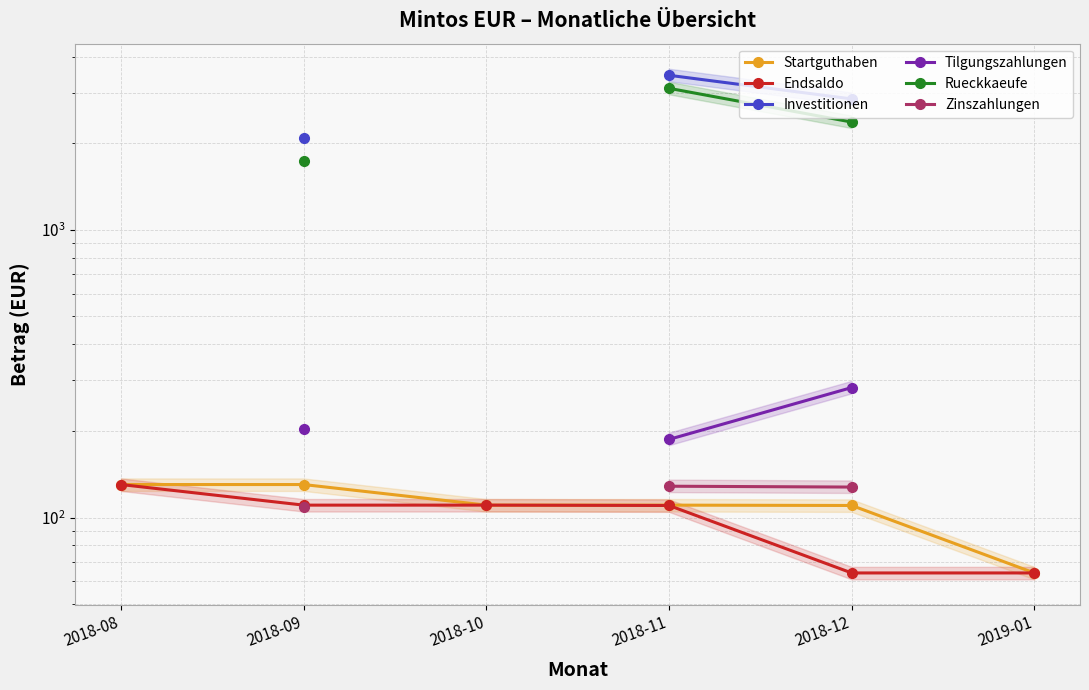

What is the label of the 1st point from the left?

2018-08